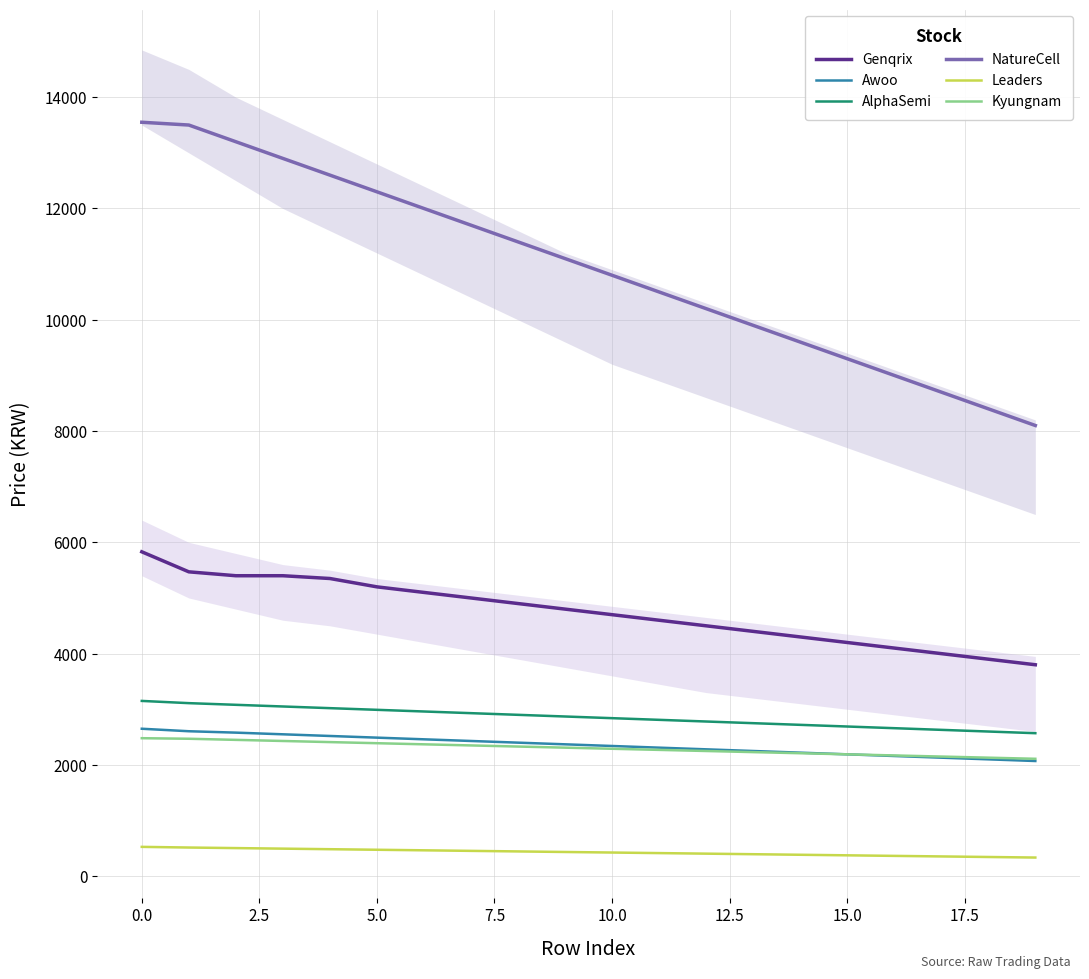

True or false: Kyungnam and AlphaSemi cross at least once.

False